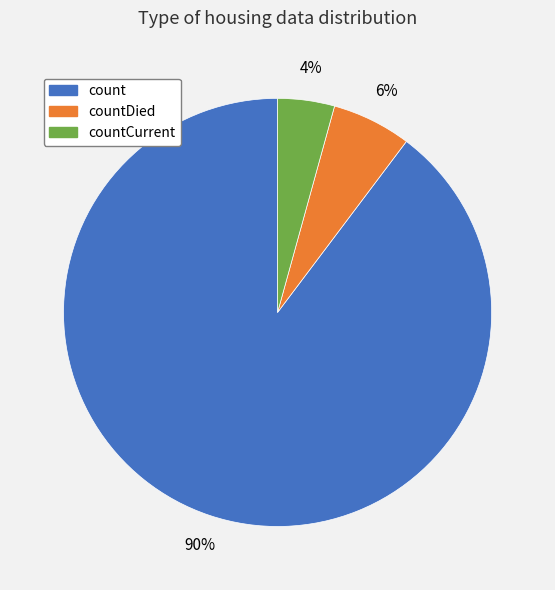

Which slice is the largest?

count